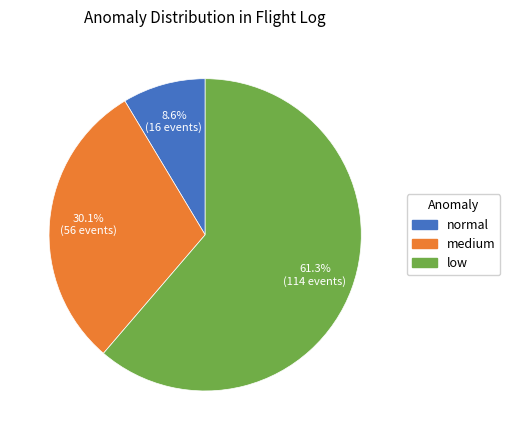

How many slices are in this pie chart?

3